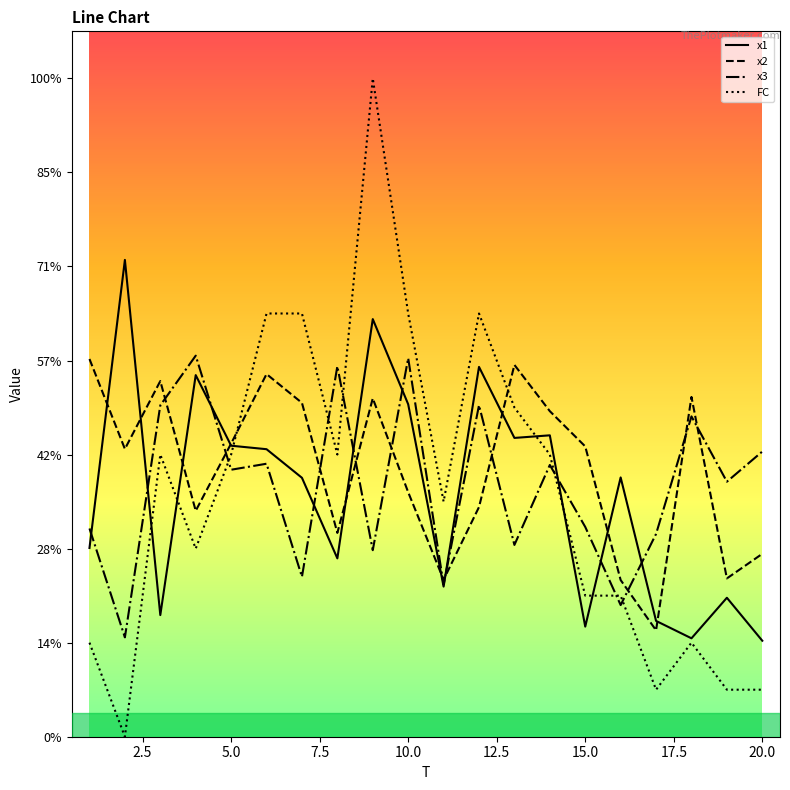

Does the chart have visible grid lines?

No